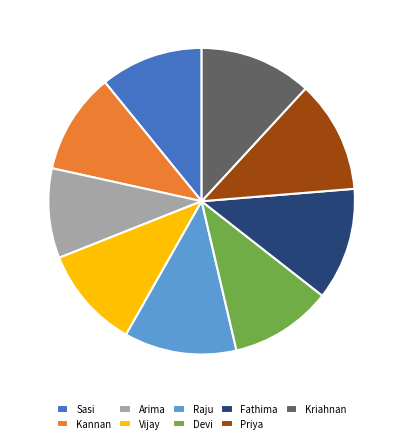

Between Devi and Arima, which is larger?

Devi